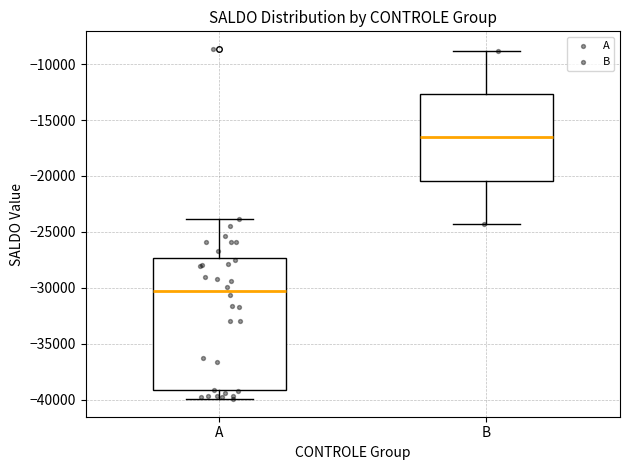

Reading left to right, read every box against the y-axis: the position of its median line, the range the box covers, and the ends of its whiskers. The values are not printed on the chart, so give them approximately, as read against the axis.

A: median -30500, box -39000 to -27500, whiskers -40000 to -24000
B: median -16500, box -20500 to -12500, whiskers -24500 to -9000